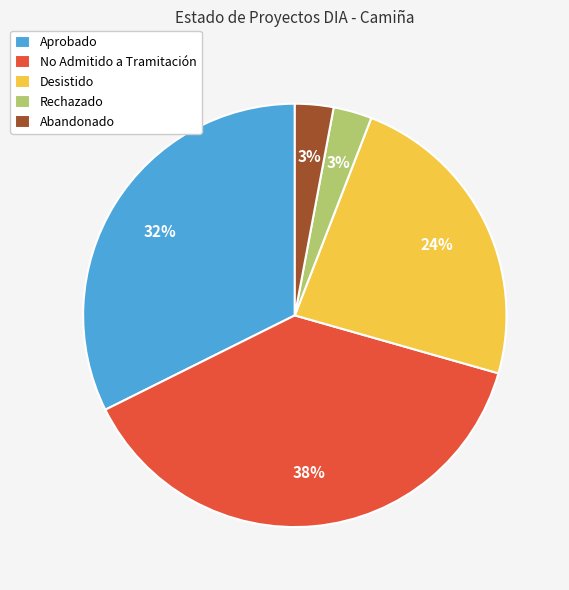

Is the sum of No Admitido a Tramitación and Aprobado greater than half?

Yes